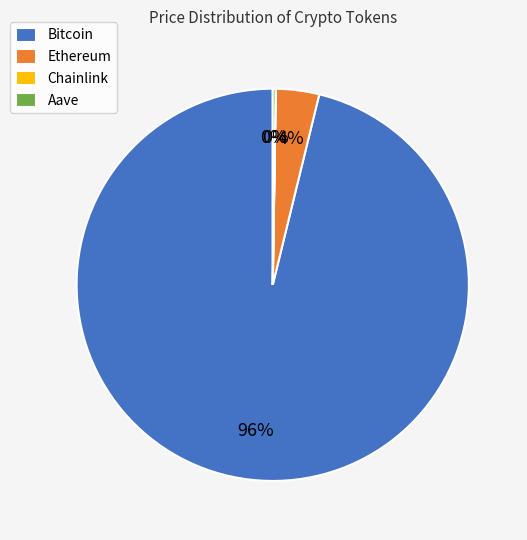

What is the largest slice in the pie chart?

Bitcoin